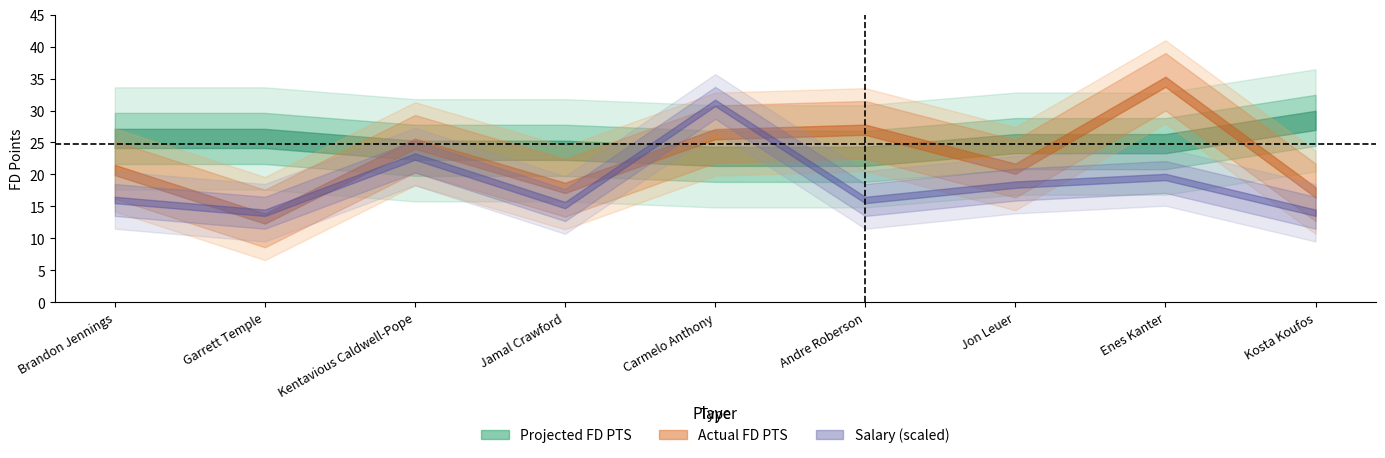

True or false: Projected FD PTS has more than 2 interior local peaks.

False